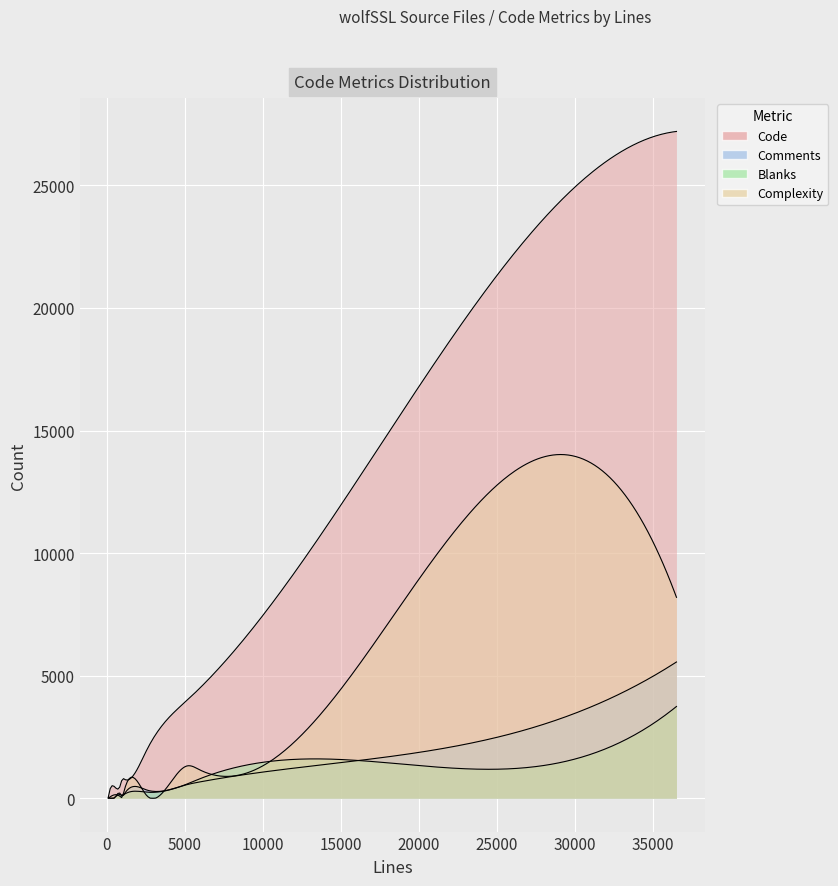

Where is the first local minimum for Blanks?

87